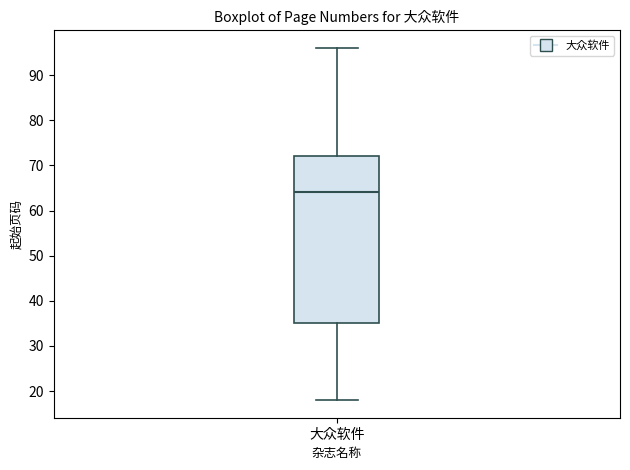

Where does the lower whisker of the box for 大众软件 end on the y-axis? The values are not printed on the chart, so give them approximately, as read against the axis.

18